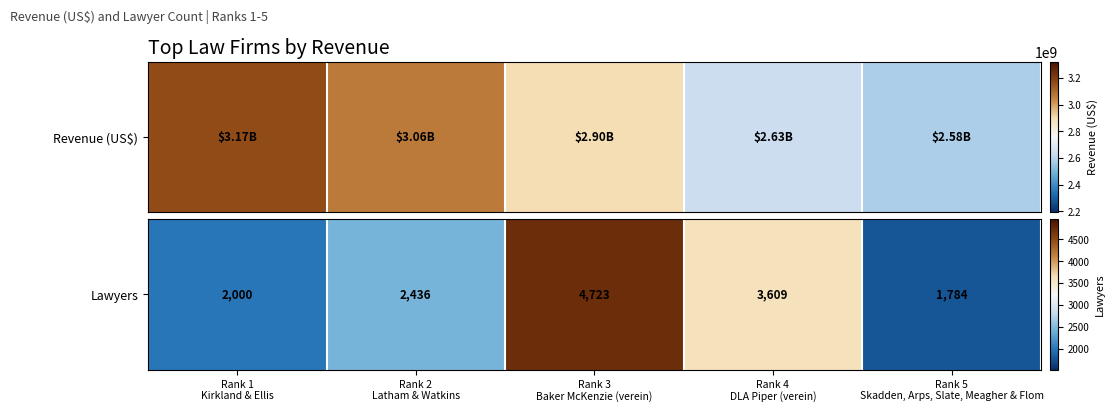

Reading right to left, what are all the values shown in this chart?

Rank 5
Skadden, Arps, Slate, Meagher & Flom=1784	Rank 4
DLA Piper (verein)=3609	Rank 3
Baker McKenzie (verein)=4723	Rank 2
Latham & Watkins=2436	Rank 1
Kirkland & Ellis=2000